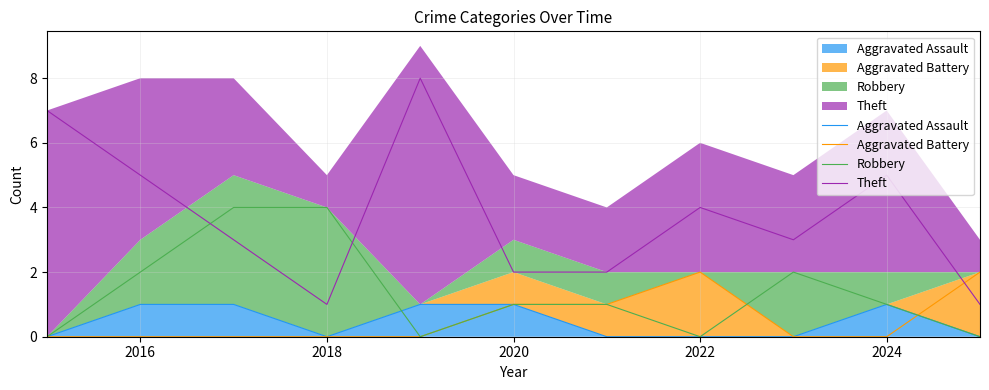

What are all the series names shown in the legend?

Aggravated Assault, Aggravated Battery, Robbery, Theft